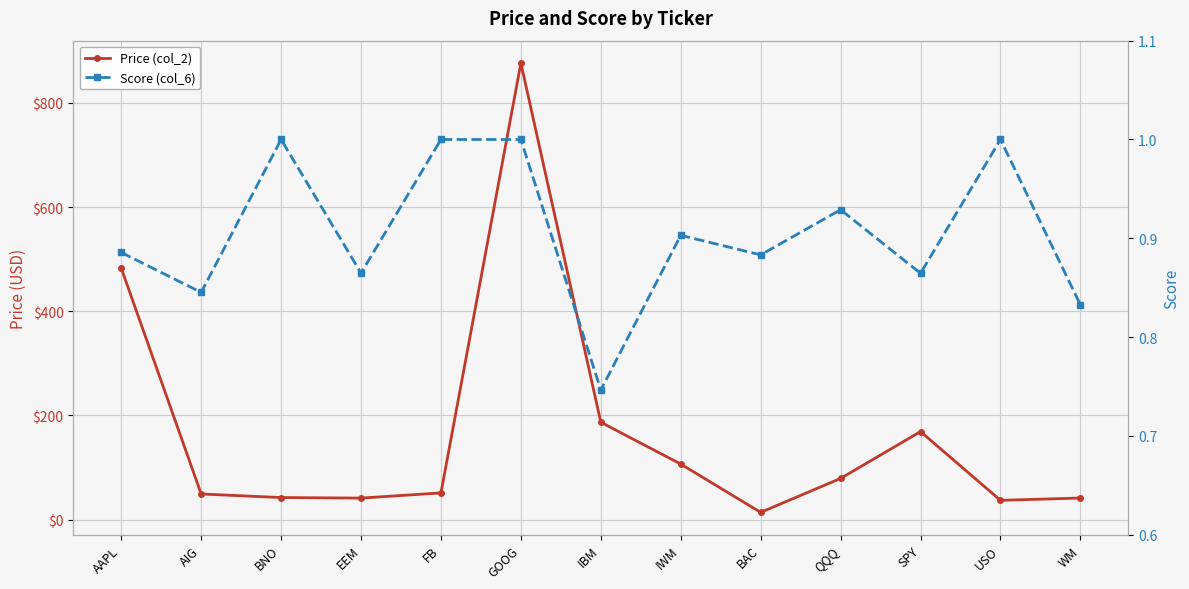

Is this an area chart (filled region under the line)?

No